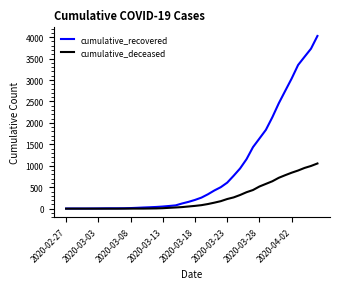

Rank the series by their average value, from lowest to highest.

cumulative_deceased, cumulative_recovered